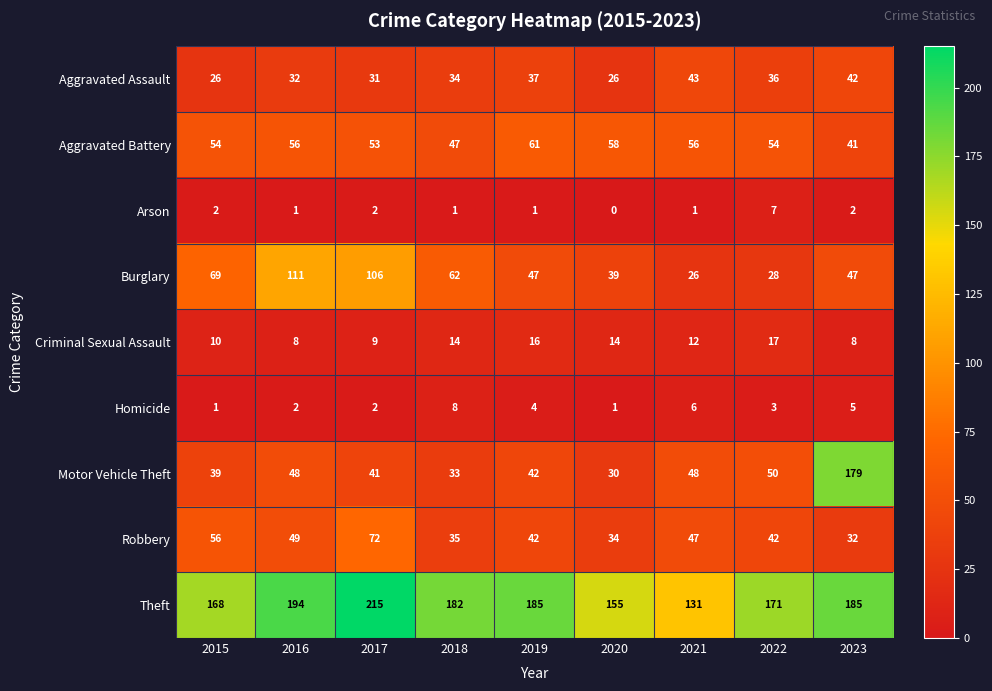

What is the lowest value of the Aggravated Battery series?

41